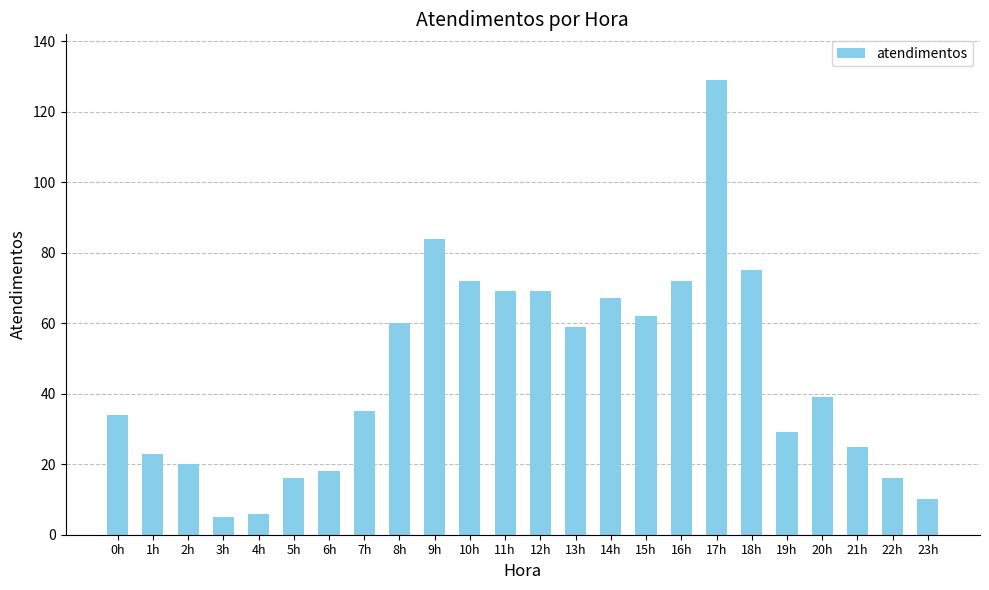

Reading right to left, extract all data points from this chart.

23h=10	22h=16	21h=25	20h=39	19h=29	18h=75	17h=129	16h=72	15h=62	14h=67	13h=59	12h=69	11h=69	10h=72	9h=84	8h=60	7h=35	6h=18	5h=16	4h=6	3h=5	2h=20	1h=23	0h=34